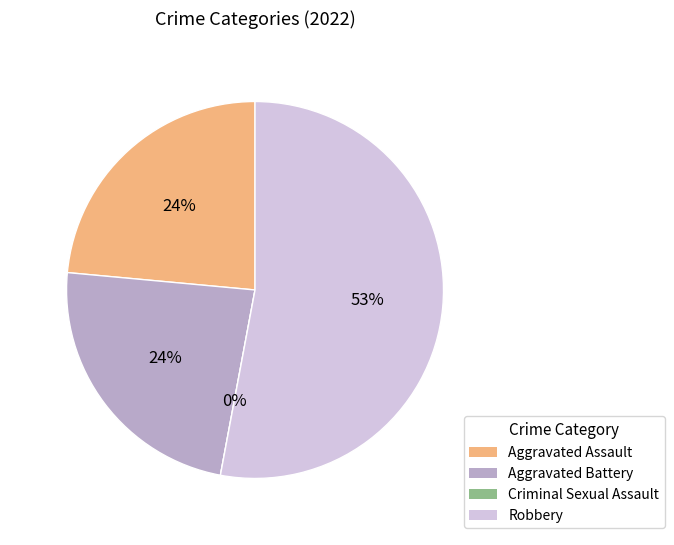

How many segments does this pie chart have?

4